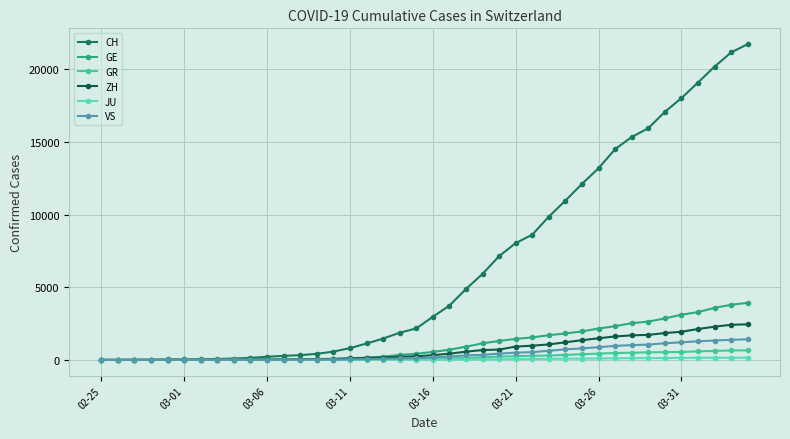

How many lines are shown in the chart?

6